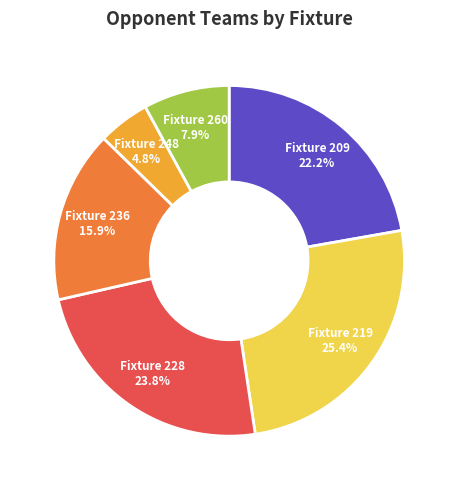

Is there a majority slice in this chart?

No